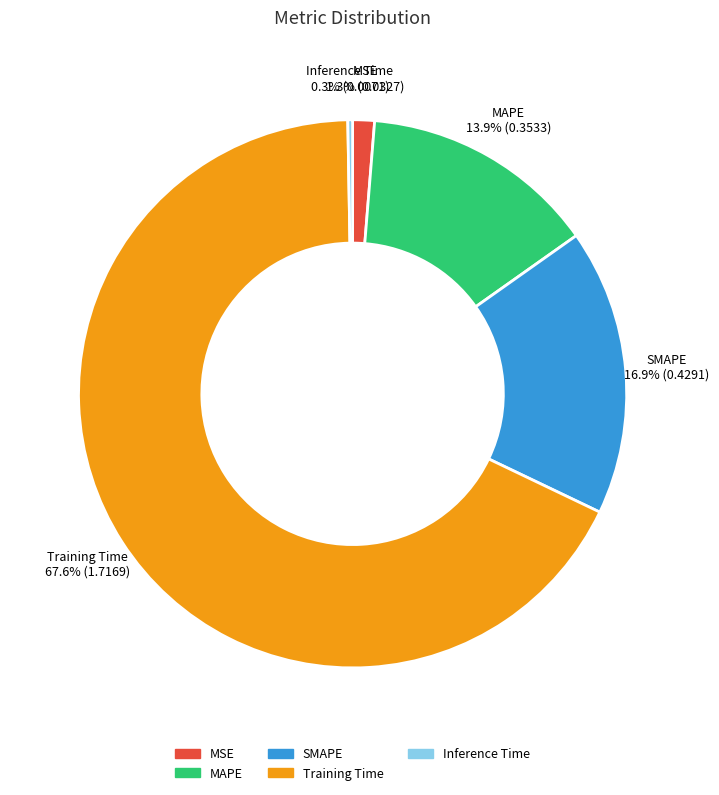

Is it true that MSE is 11% of the pie?

False